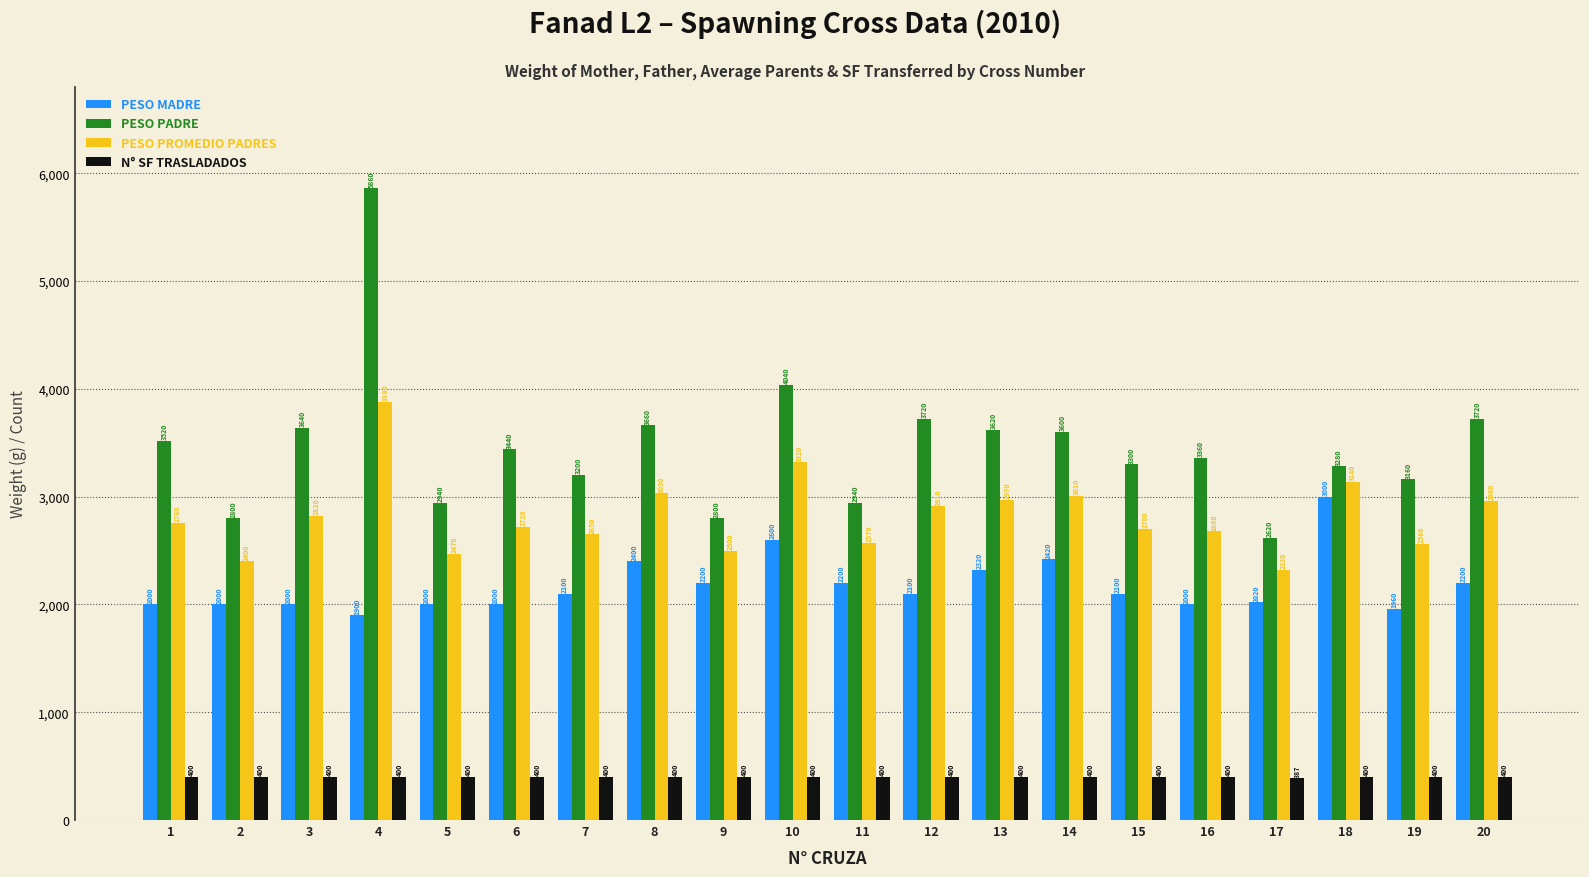

What are all the series names shown in the legend?

PESO MADRE, PESO PADRE, PESO PROMEDIO PADRES, N° SF TRASLADADOS